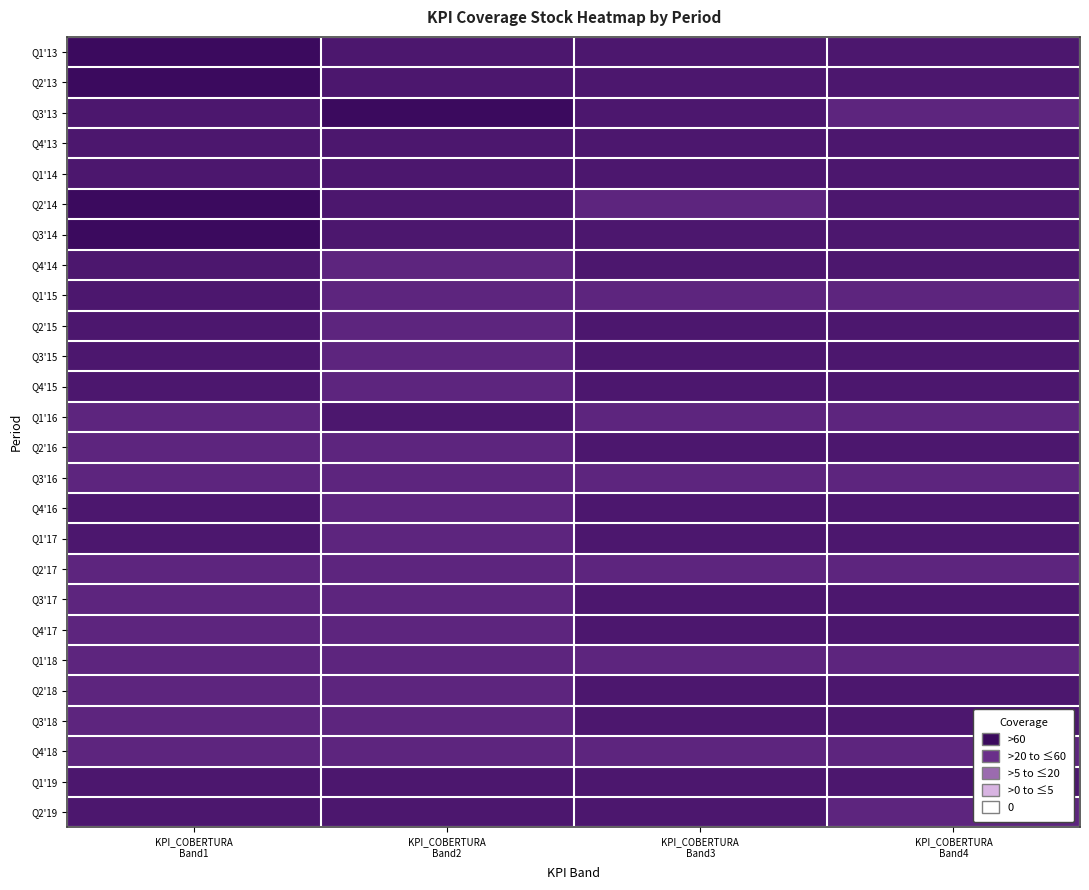

What is the difference between the highest and lowest values at KPI_COBERTURA
Band4?

51.0